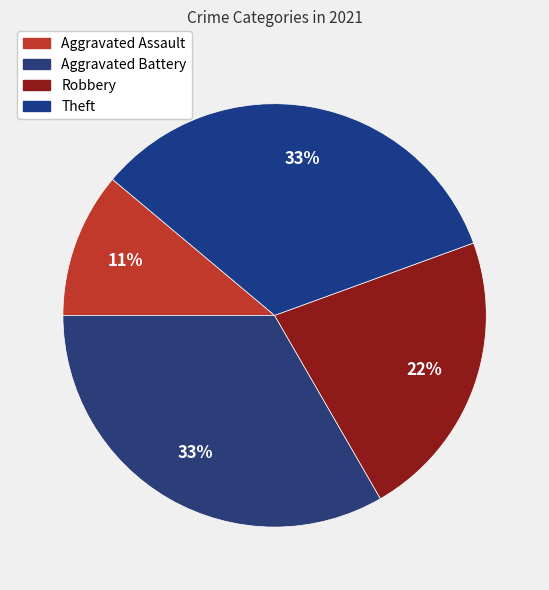

What is the change in value from Aggravated Battery to Robbery?

-1